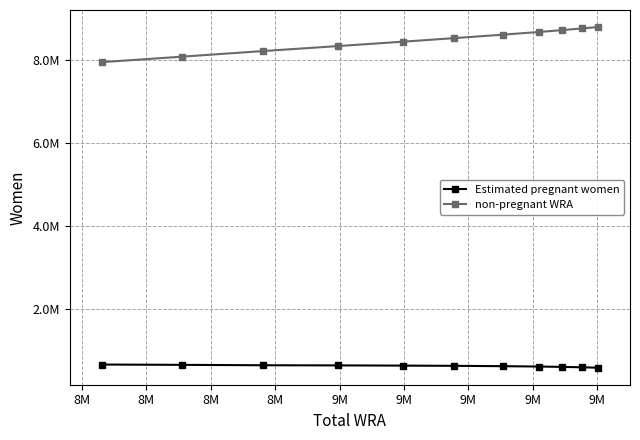

What are all the series names shown in the legend?

Estimated pregnant women, non-pregnant WRA